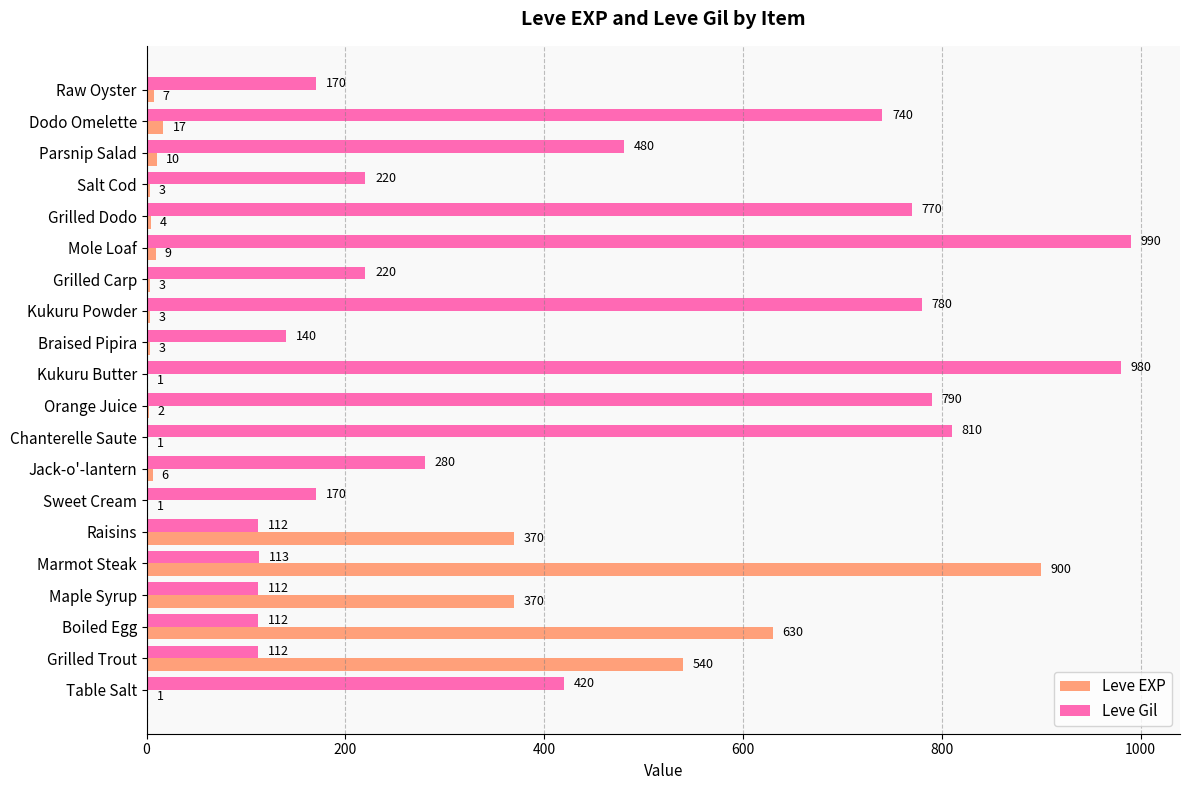

Which series has the widest spread of values?

Leve EXP